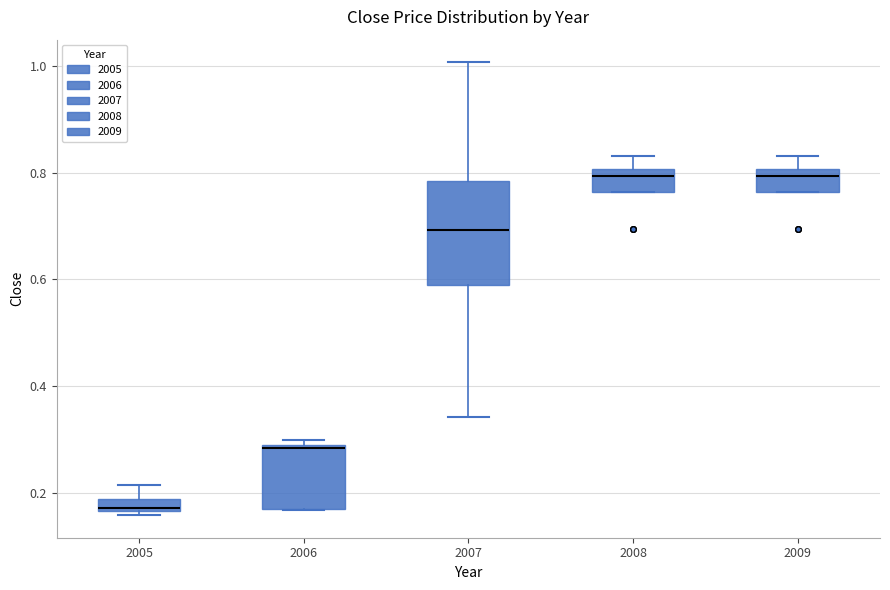

Which box has the lowest median line?

2005